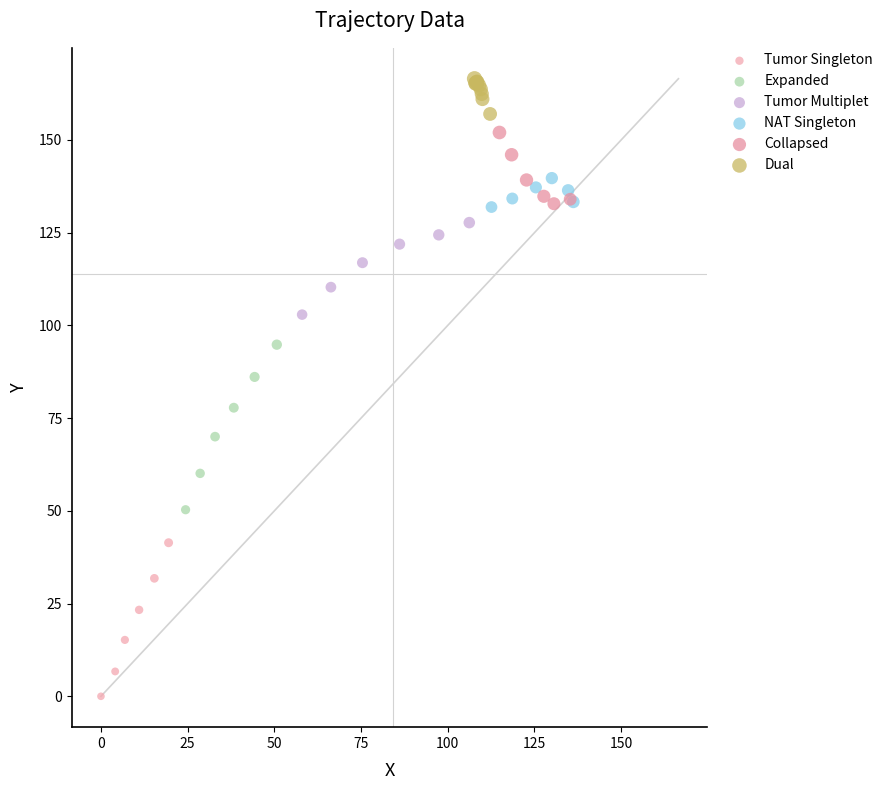

Which series has the largest Y range (max minus min)?

Expanded